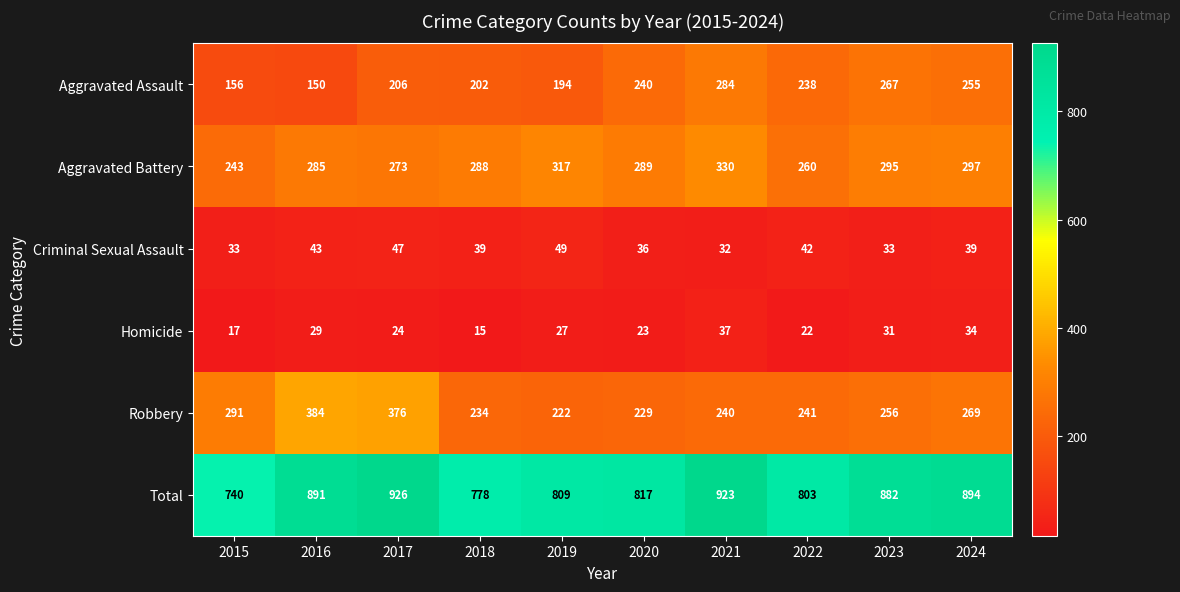

How many data points does each series have?

10